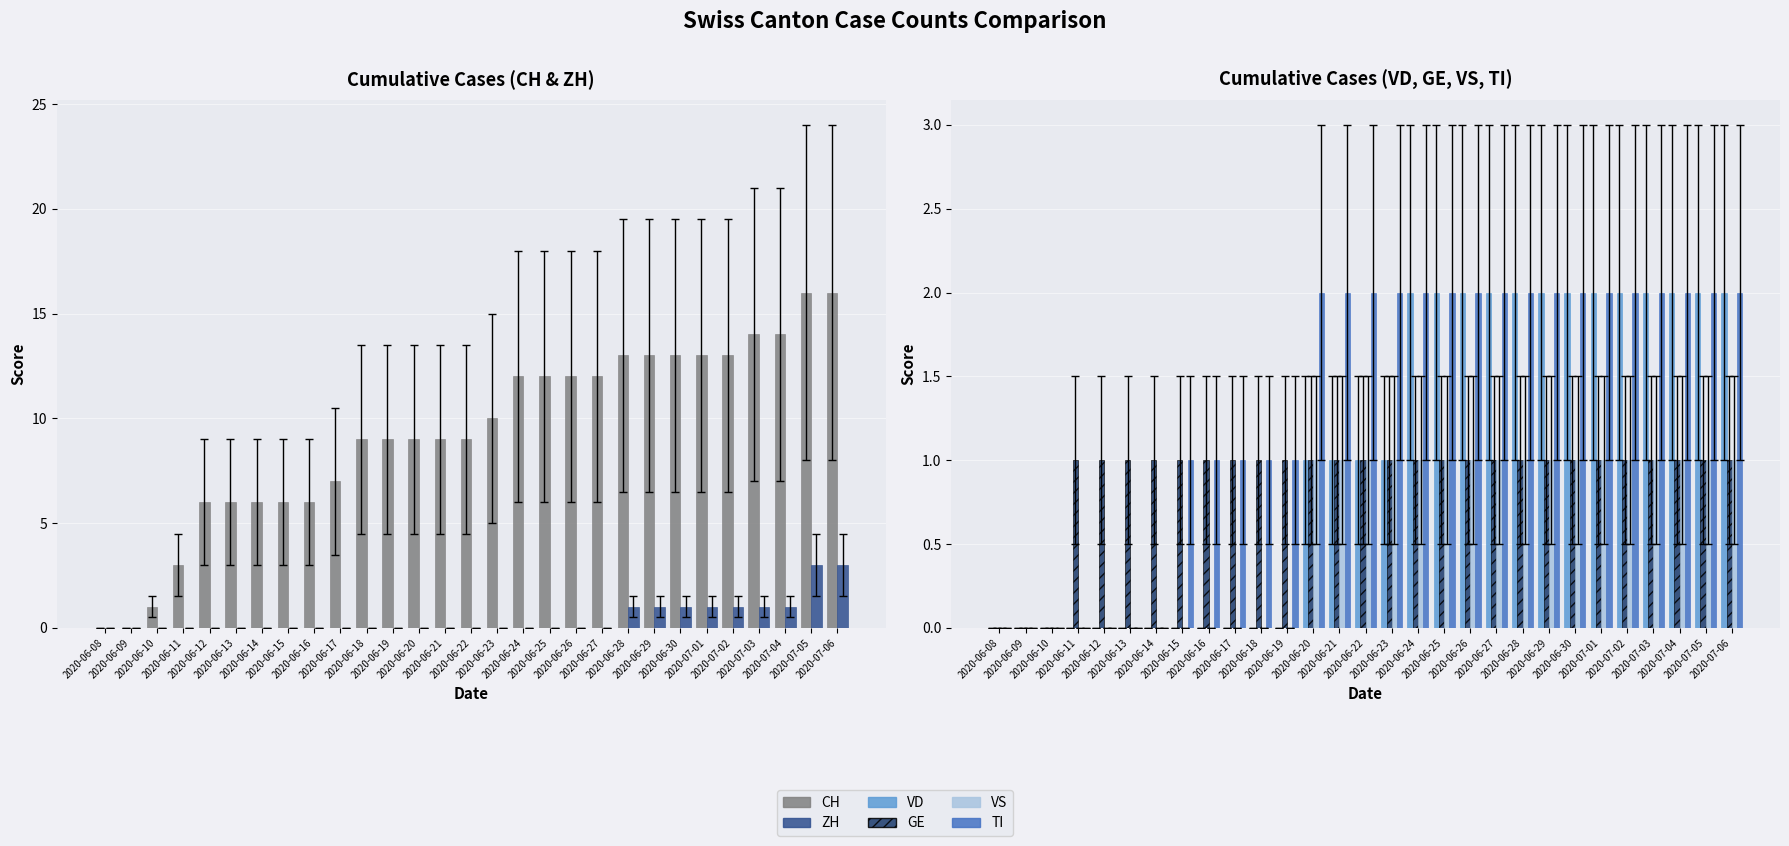

Which series has the largest total across all categories?

CH